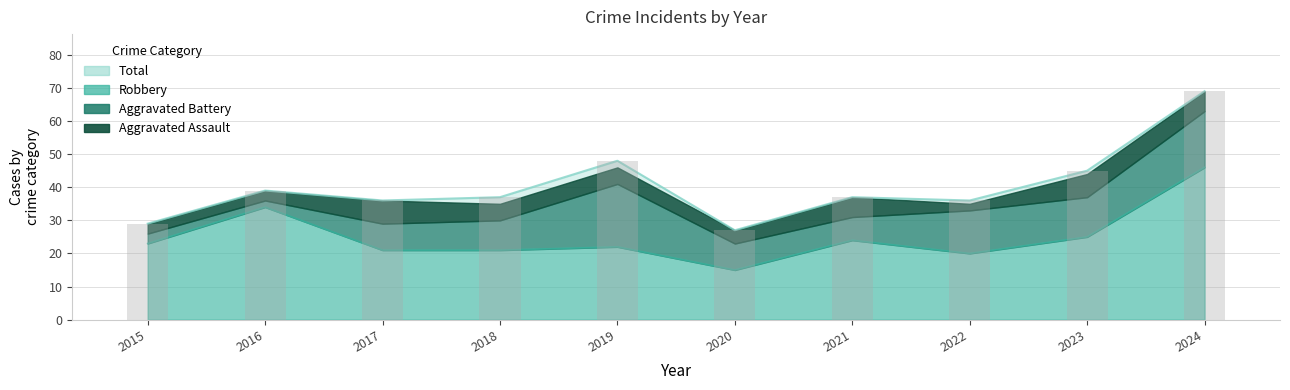

Approximately how many times larger is the value at 2016 compared to 2020?

1.4